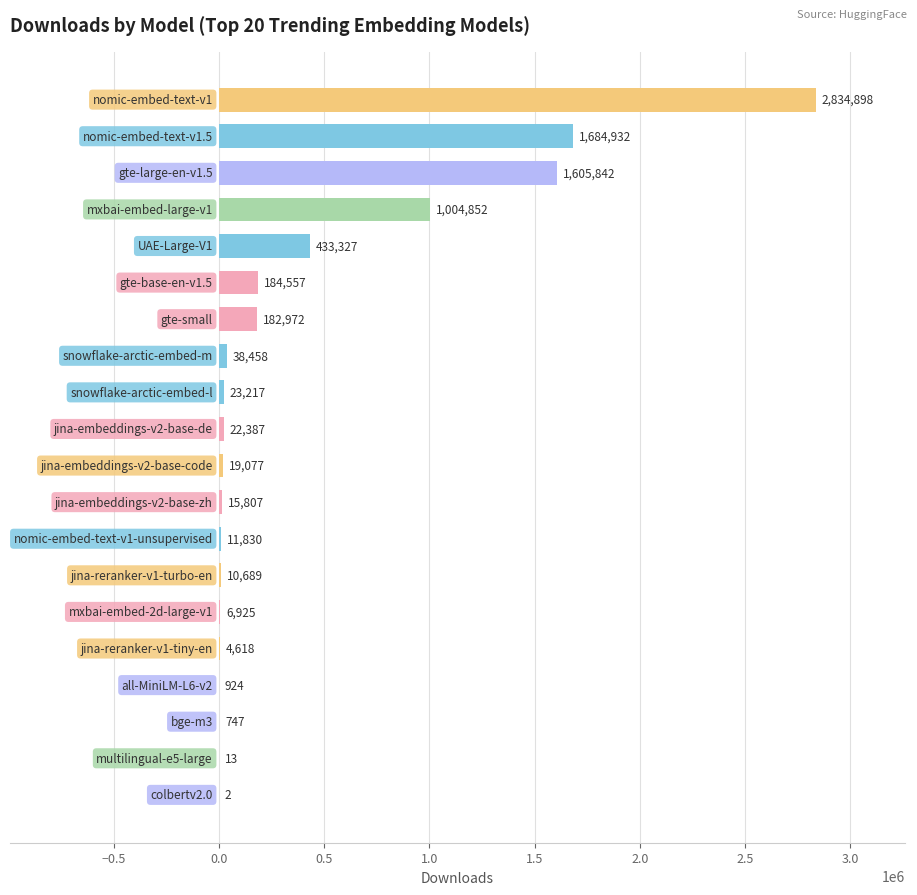

What is the sum of all values?

8086074